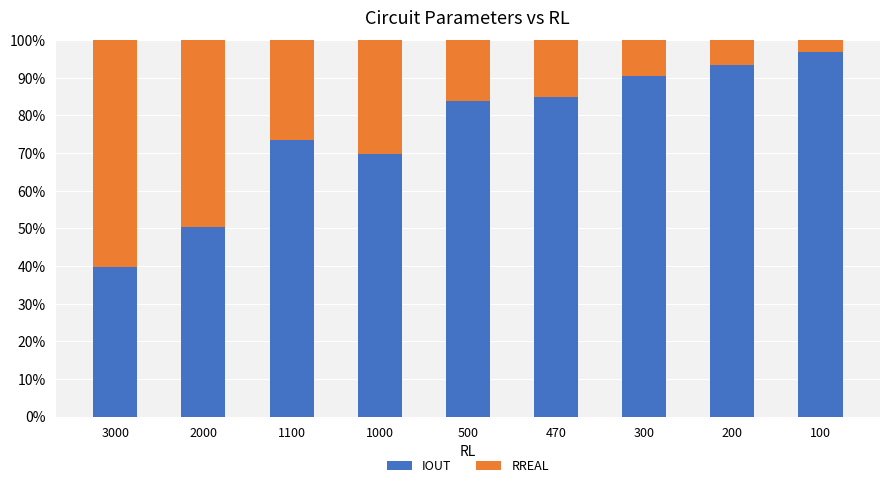

Reading left to right, list the values for the IOUT series.

39.8	50.4	73.6	69.7	83.9	84.8	90.5	93.5	96.8